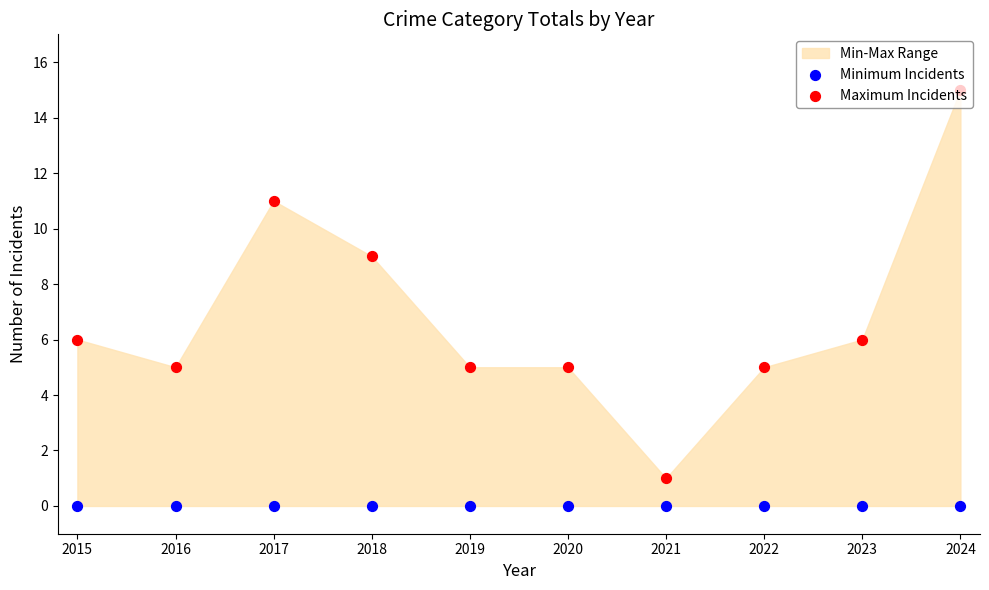

At how many categories does at least one series exceed 13?

1